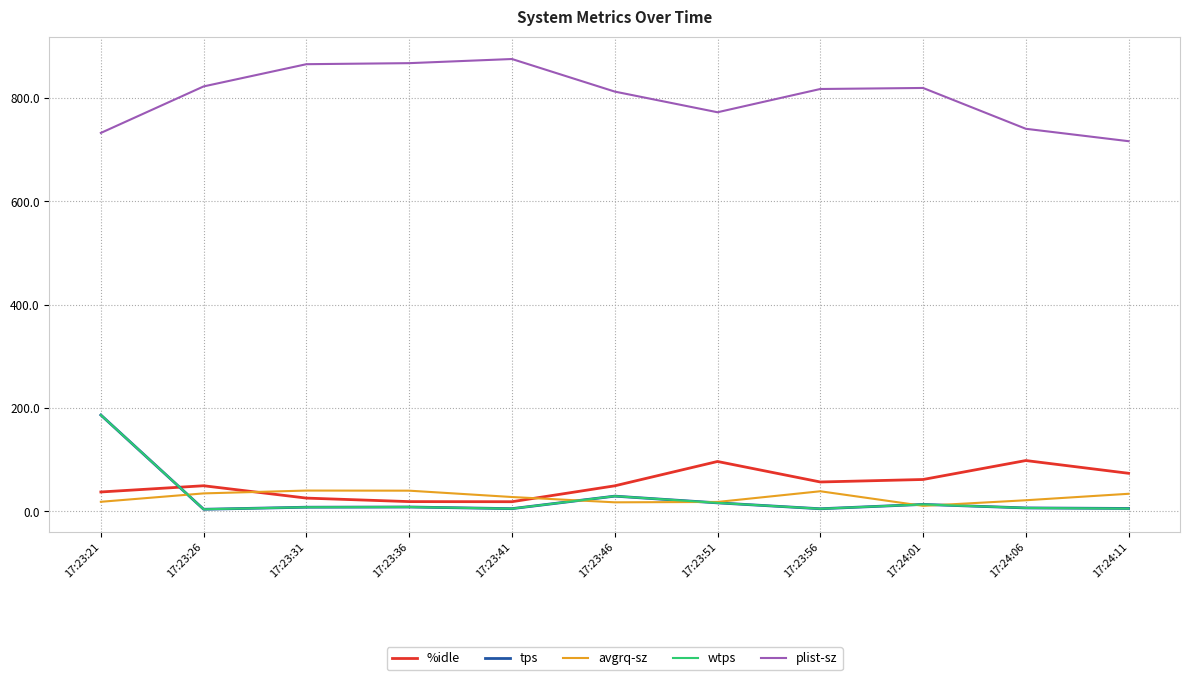

Is it true that wtps equals 186.2 at 17:23:21?

True